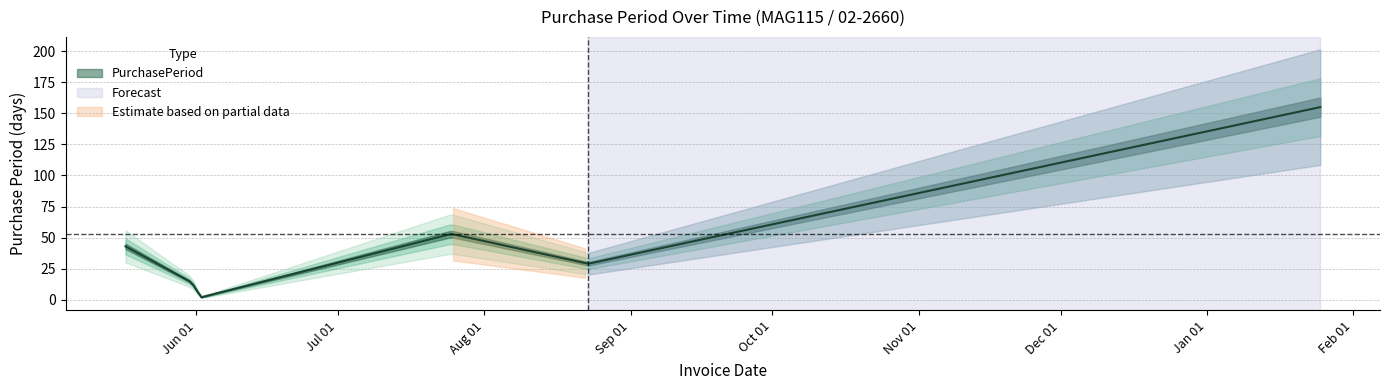

What is the minimum value shown in the chart?

2